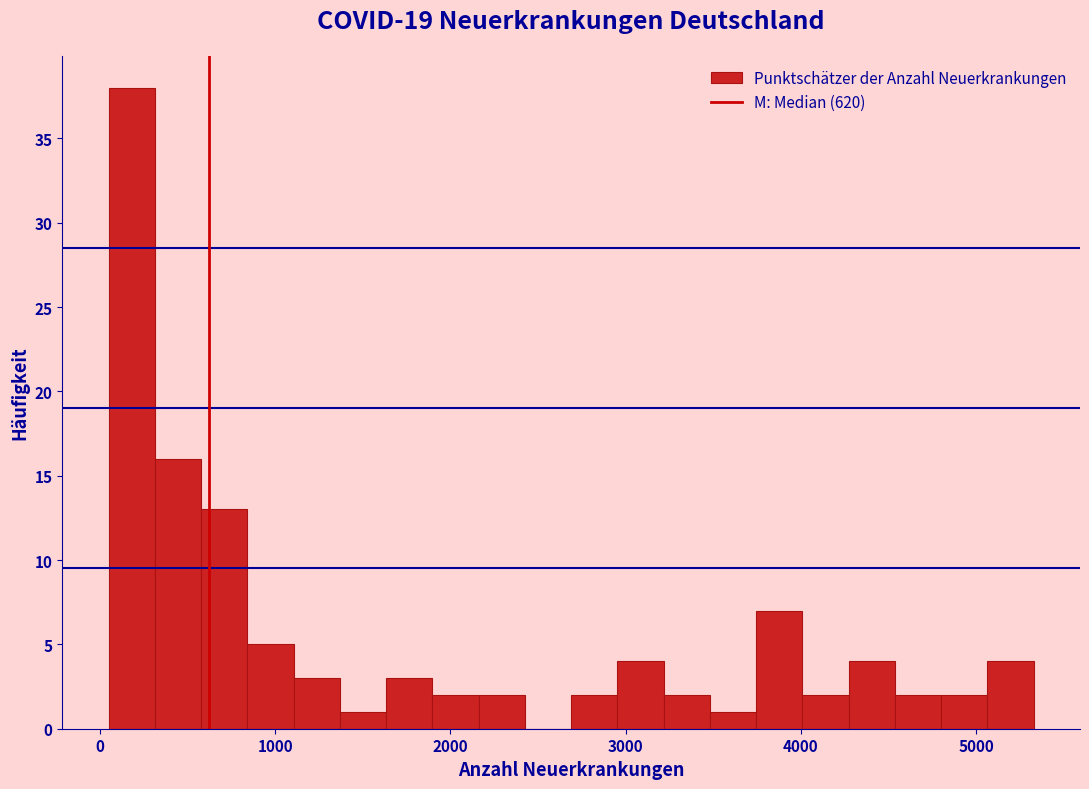

Read against the x-axis, roughly where is the centre of the tallest bar?

200